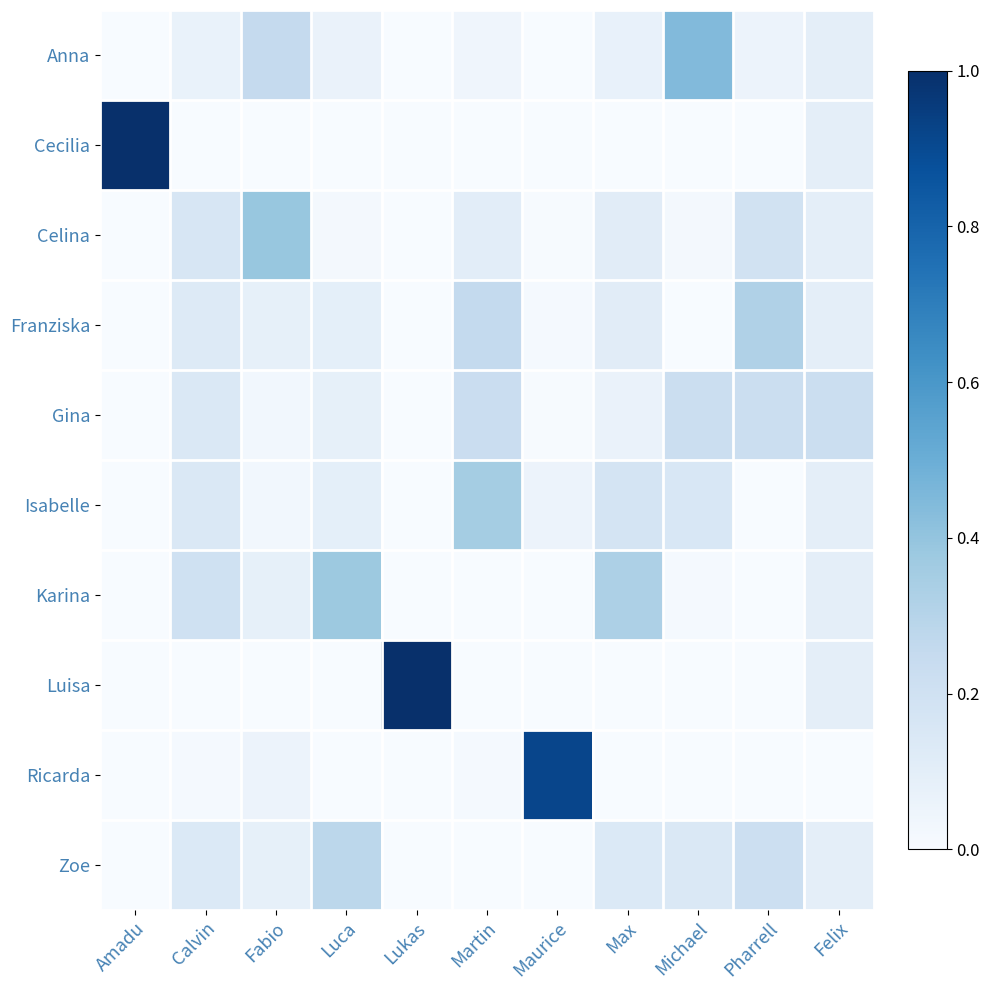

Reading right to left, list all the values displayed in this chart.

Anna: Felix=0.1	Pharrell=0.1	Michael=0.4	Max=0.1	Maurice=0.0	Martin=0.0	Lukas=0.0	Luca=0.1	Fabio=0.2	Calvin=0.1	Amadu=0.0
Cecilia: Felix=0.1	Pharrell=0.0	Michael=0.0	Max=0.0	Maurice=0.0	Martin=0.0	Lukas=0.0	Luca=0.0	Fabio=0.0	Calvin=0.0	Amadu=1.0
Celina: Felix=0.1	Pharrell=0.2	Michael=0.0	Max=0.1	Maurice=0.0	Martin=0.1	Lukas=0.0	Luca=0.0	Fabio=0.4	Calvin=0.2	Amadu=0.0
Franziska: Felix=0.1	Pharrell=0.3	Michael=0.0	Max=0.1	Maurice=0.0	Martin=0.3	Lukas=0.0	Luca=0.1	Fabio=0.1	Calvin=0.1	Amadu=0.0
Gina: Felix=0.2	Pharrell=0.2	Michael=0.2	Max=0.1	Maurice=0.0	Martin=0.2	Lukas=0.0	Luca=0.1	Fabio=0.0	Calvin=0.1	Amadu=0.0
Isabelle: Felix=0.1	Pharrell=0.0	Michael=0.2	Max=0.2	Maurice=0.1	Martin=0.4	Lukas=0.0	Luca=0.1	Fabio=0.0	Calvin=0.1	Amadu=0.0
Karina: Felix=0.1	Pharrell=0.0	Michael=0.0	Max=0.3	Maurice=0.0	Martin=0.0	Lukas=0.0	Luca=0.4	Fabio=0.1	Calvin=0.2	Amadu=0.0
Luisa: Felix=0.1	Pharrell=0.0	Michael=0.0	Max=0.0	Maurice=0.0	Martin=0.0	Lukas=1.0	Luca=0.0	Fabio=0.0	Calvin=0.0	Amadu=0.0
Ricarda: Felix=0.0	Pharrell=0.0	Michael=0.0	Max=0.0	Maurice=0.9	Martin=0.0	Lukas=0.0	Luca=0.0	Fabio=0.1	Calvin=0.0	Amadu=0.0
Zoe: Felix=0.1	Pharrell=0.2	Michael=0.1	Max=0.1	Maurice=0.0	Martin=0.0	Lukas=0.0	Luca=0.3	Fabio=0.1	Calvin=0.1	Amadu=0.0